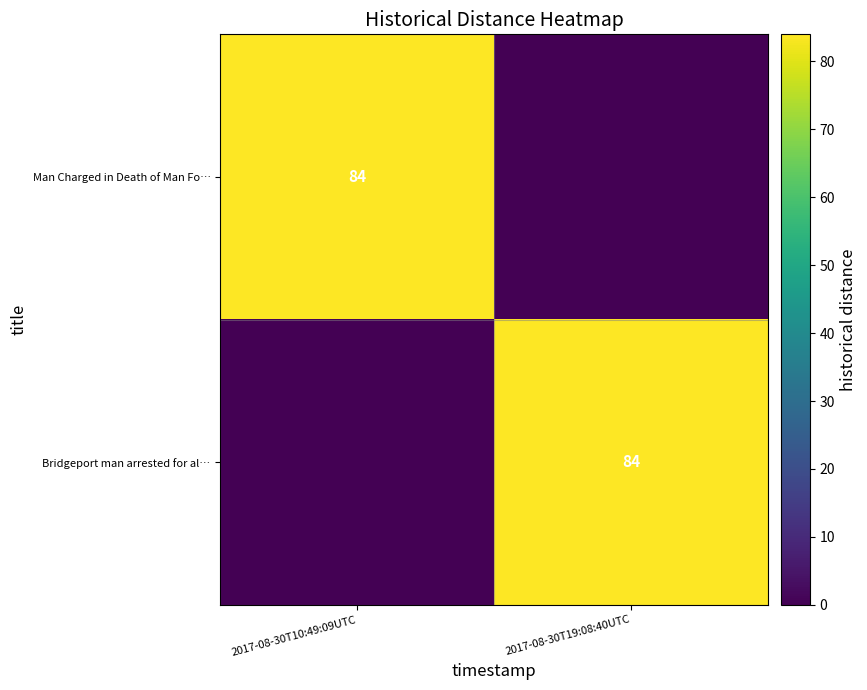

The value of Man Charged in Death of Man Fo… at 2017-08-30T10:49:09UTC is 145. True or false?

False